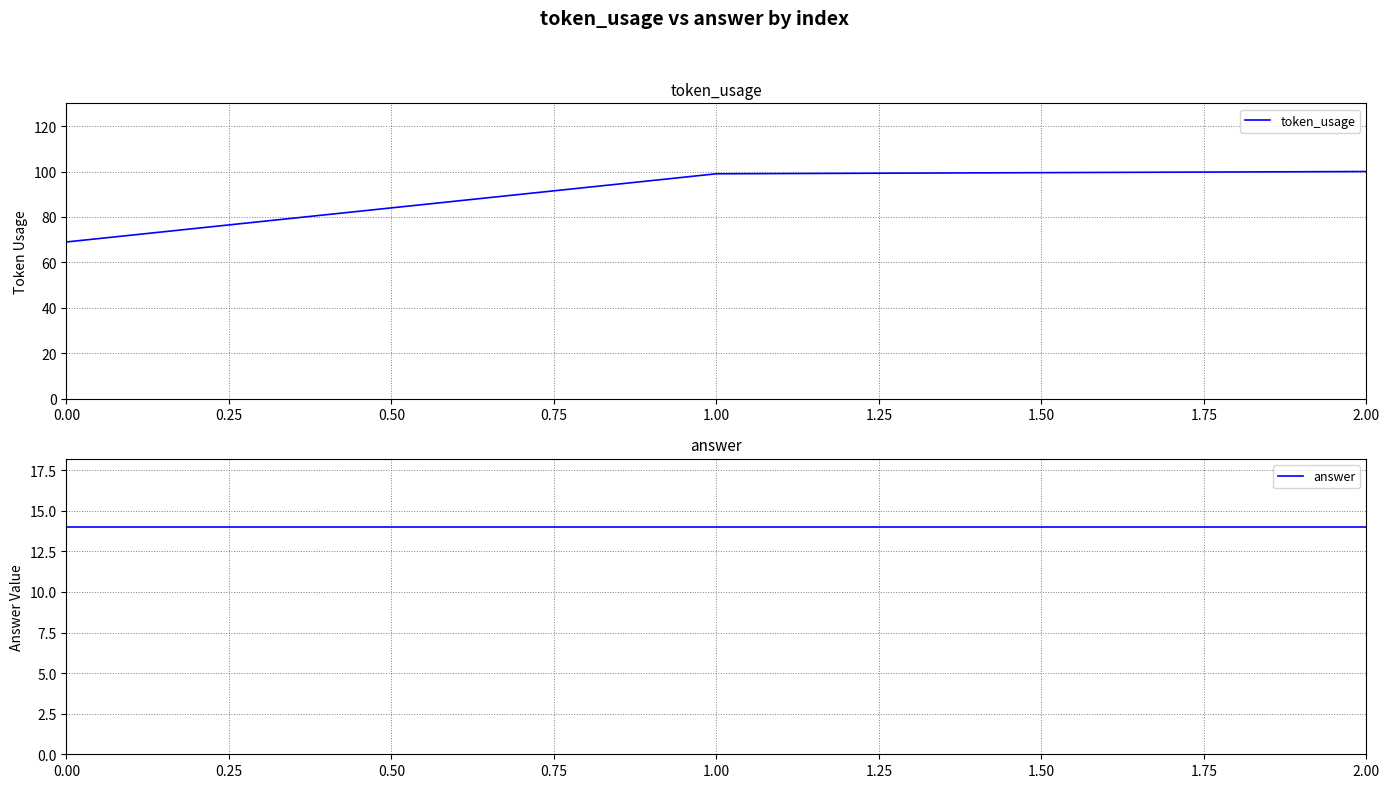

What is the average value of the answer series?

14